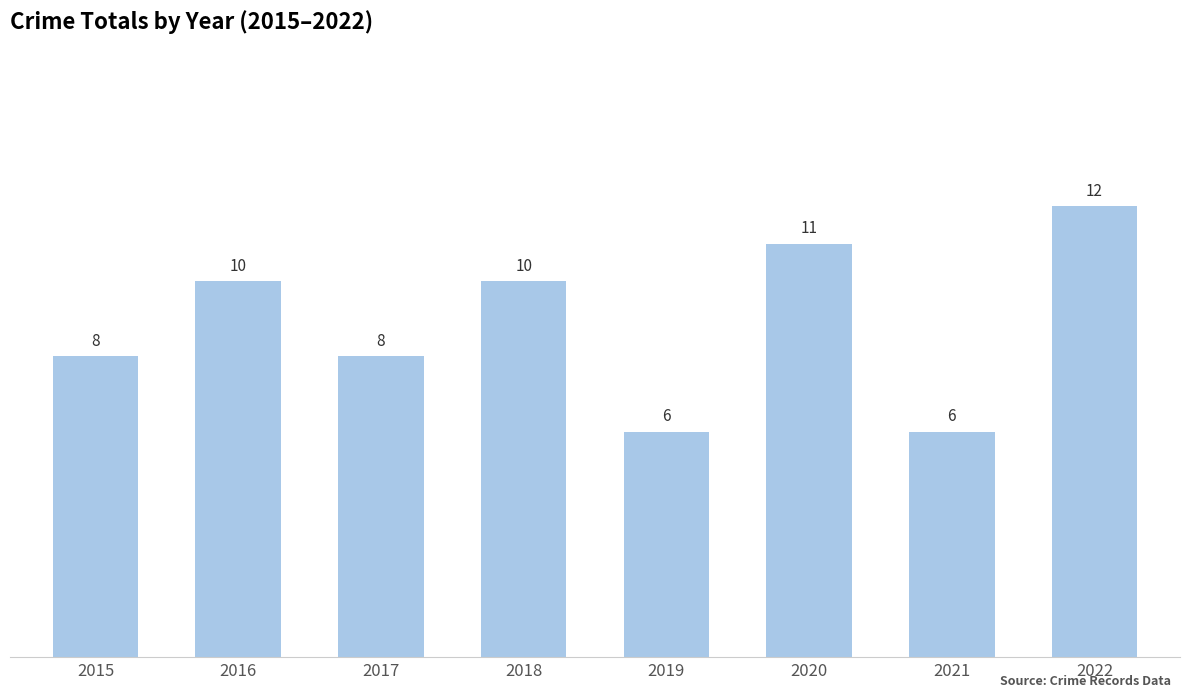

What is the minimum value shown in the chart?

6